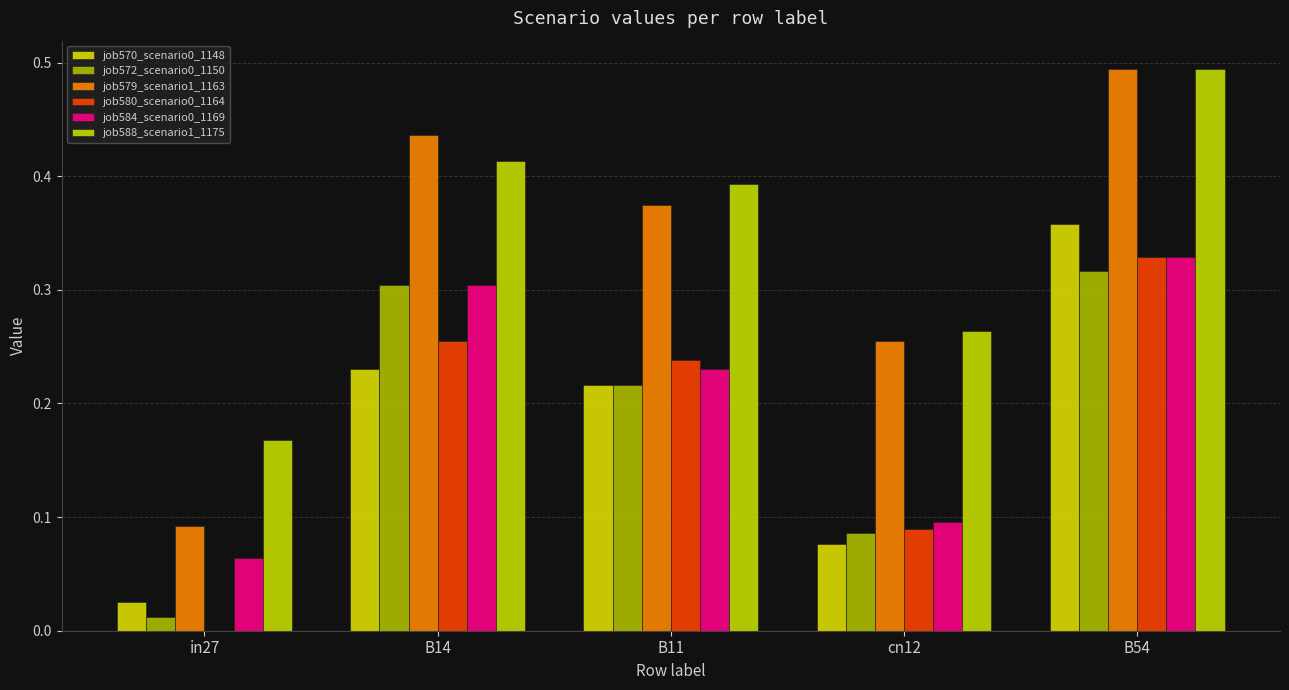

True or false: job584_scenario0_1169 has a value of 0.1 at in27.

True